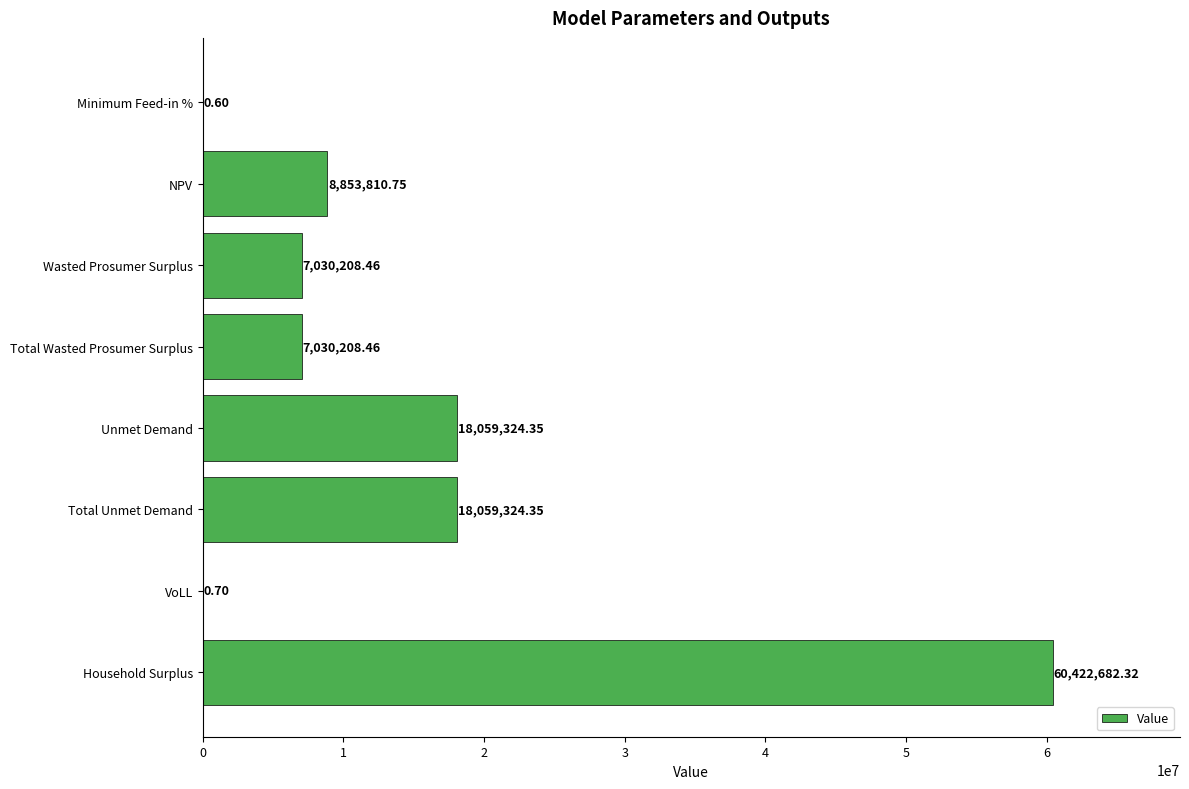

What is the sum of all values?

119455560.0